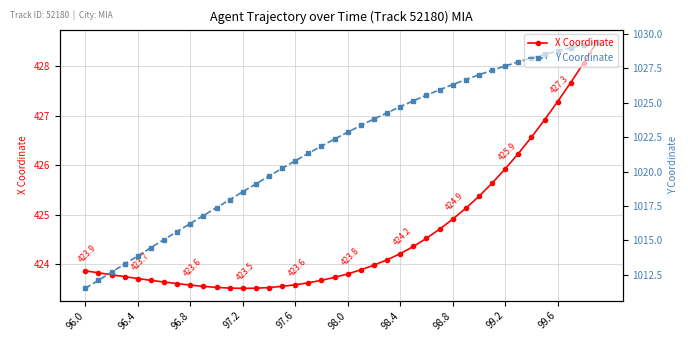

What is the difference between the second highest and minimum values in the Y Coordinate series?

17.7